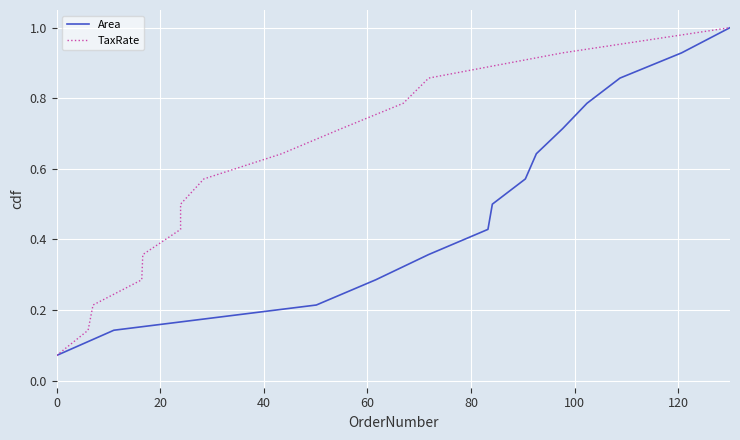

What is the smallest value displayed?

0.1